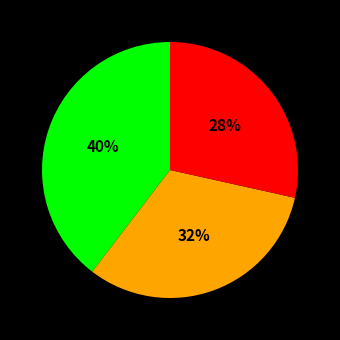

Is there a majority slice in this chart?

No